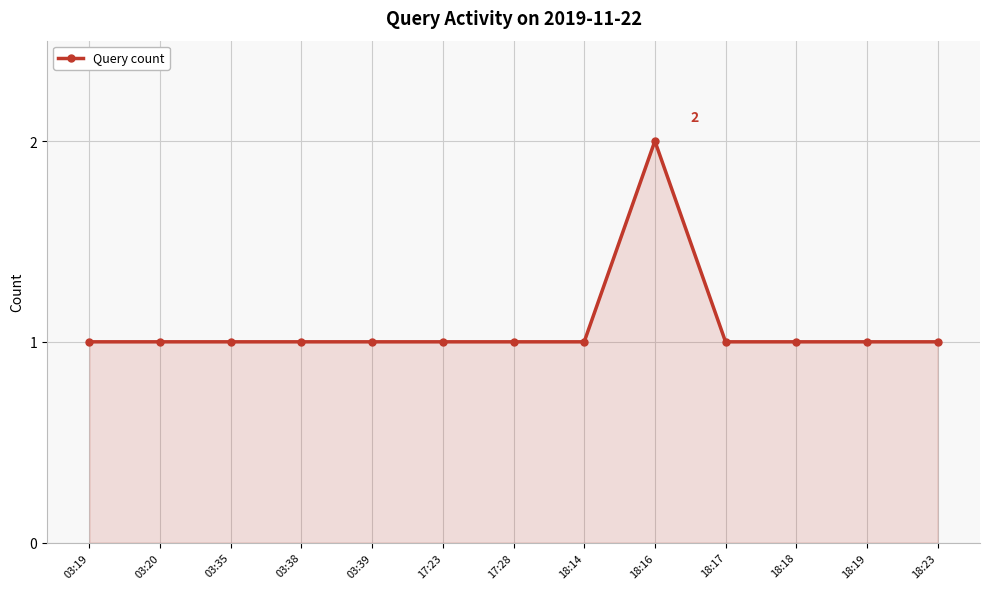

The chart shows a value of 1 at 18:18. True or false?

True